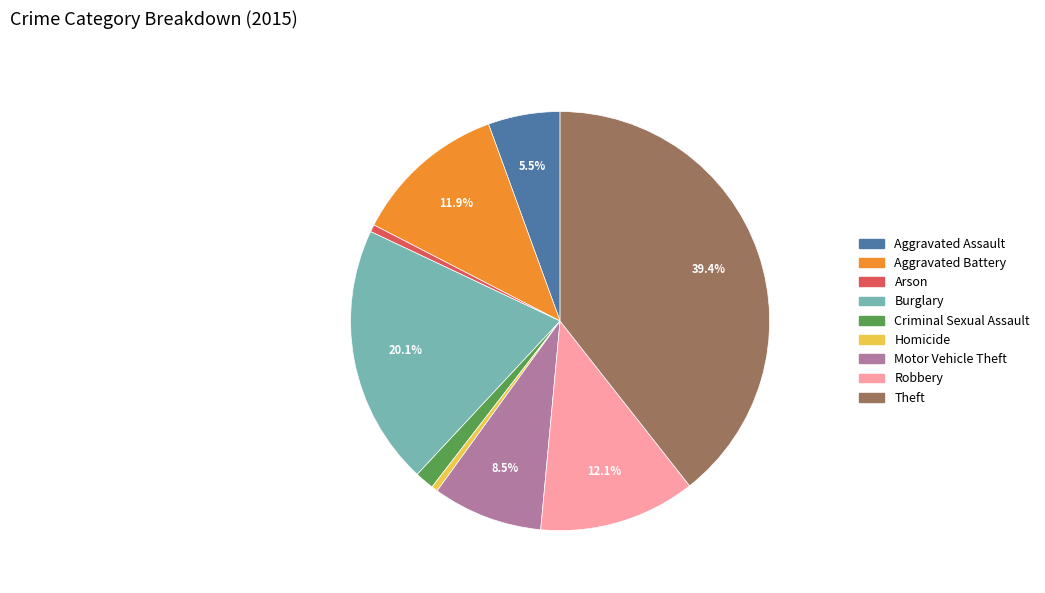

True or false: Aggravated Battery accounts for 12% of the total.

True